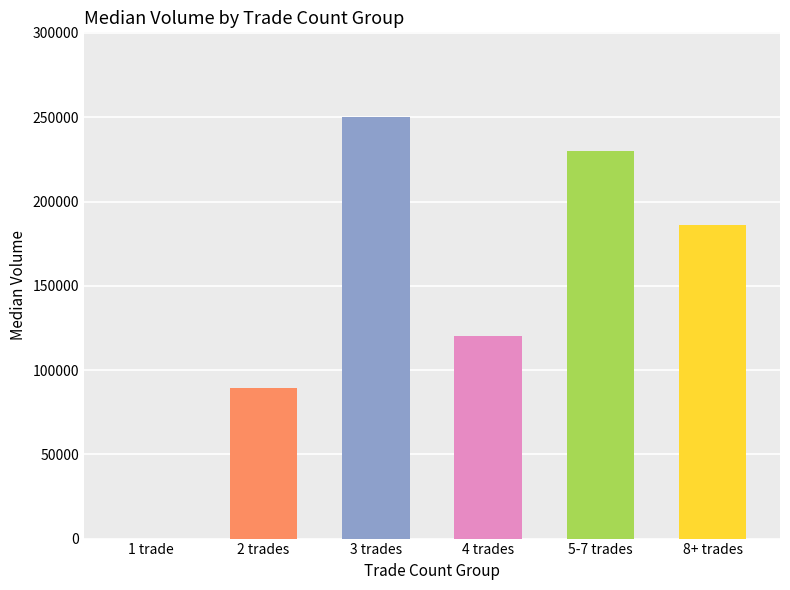

What is the sum of the values at 1 trade and 2 trades?

89375